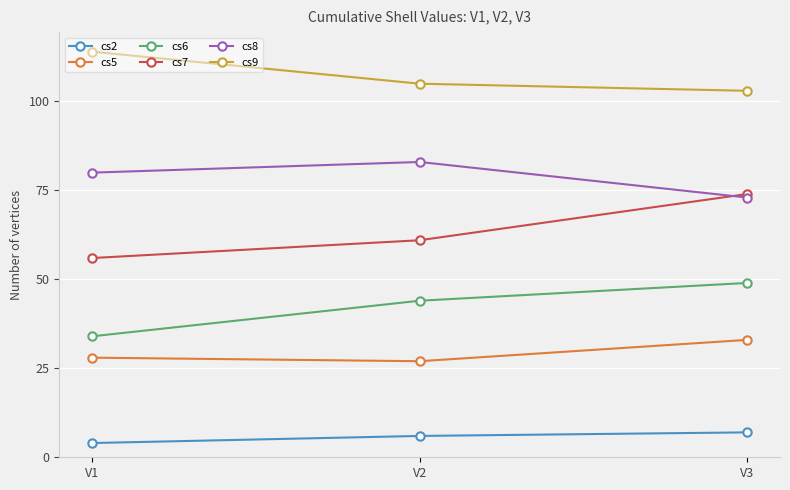

What is the minimum value shown in the chart?

4